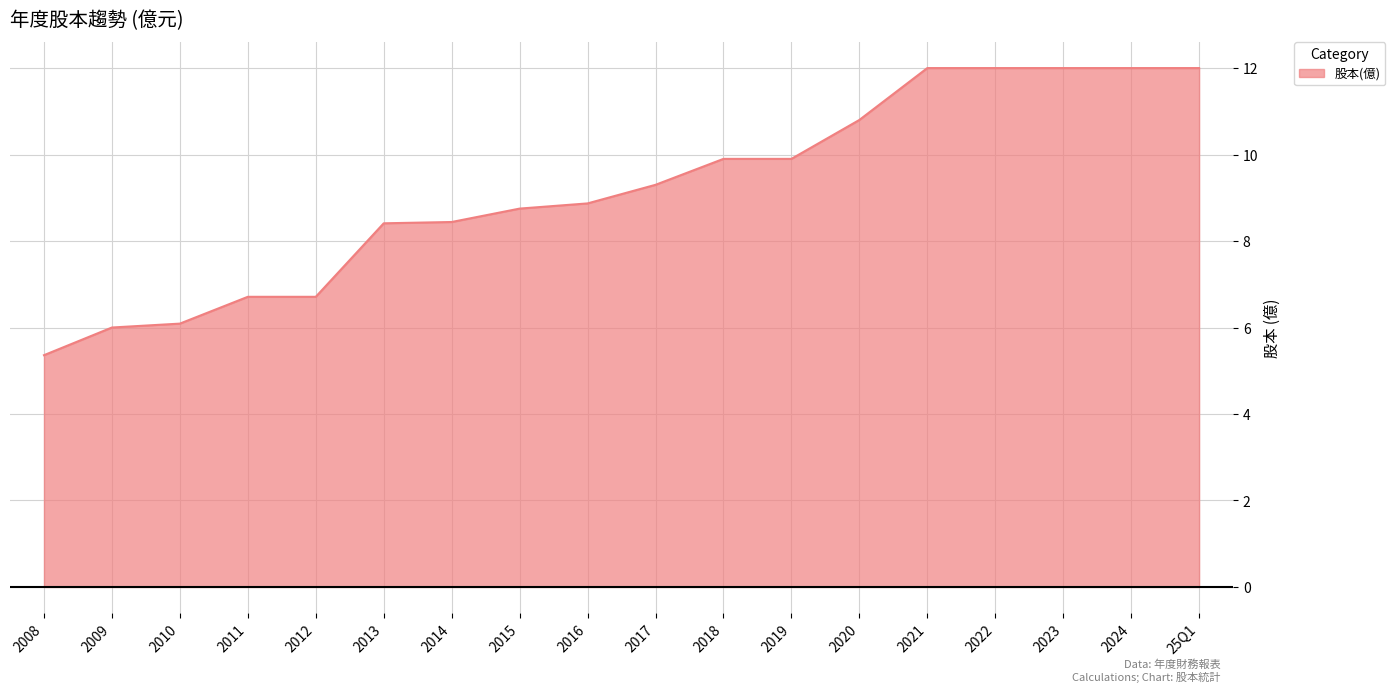

What is the maximum value shown in the chart?

12.0